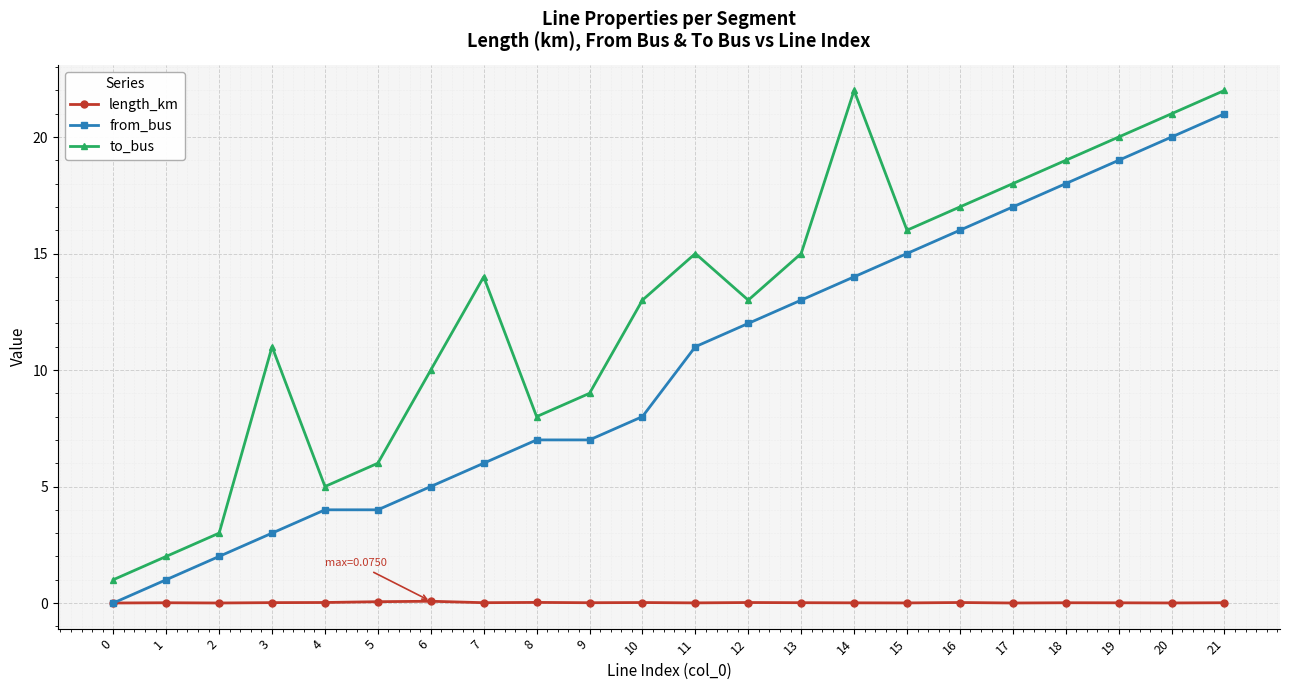

Count the number of categories in the chart.

22